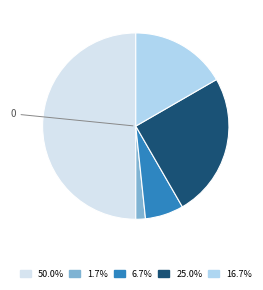

How many segments does this pie chart have?

5